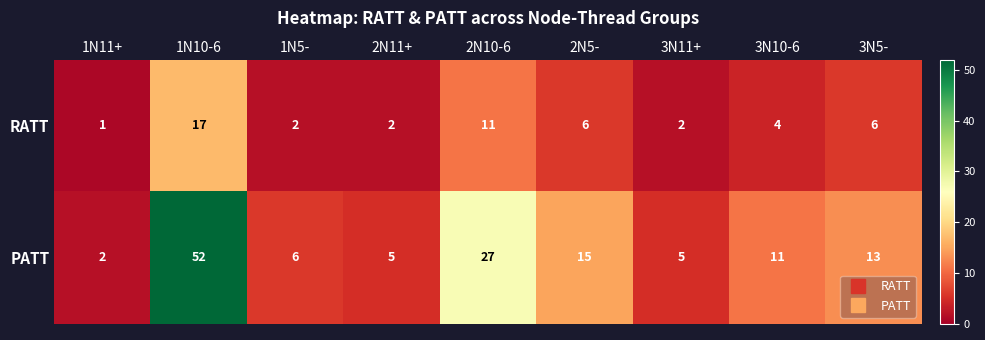

What is the total value across all series at 2N11+?

7